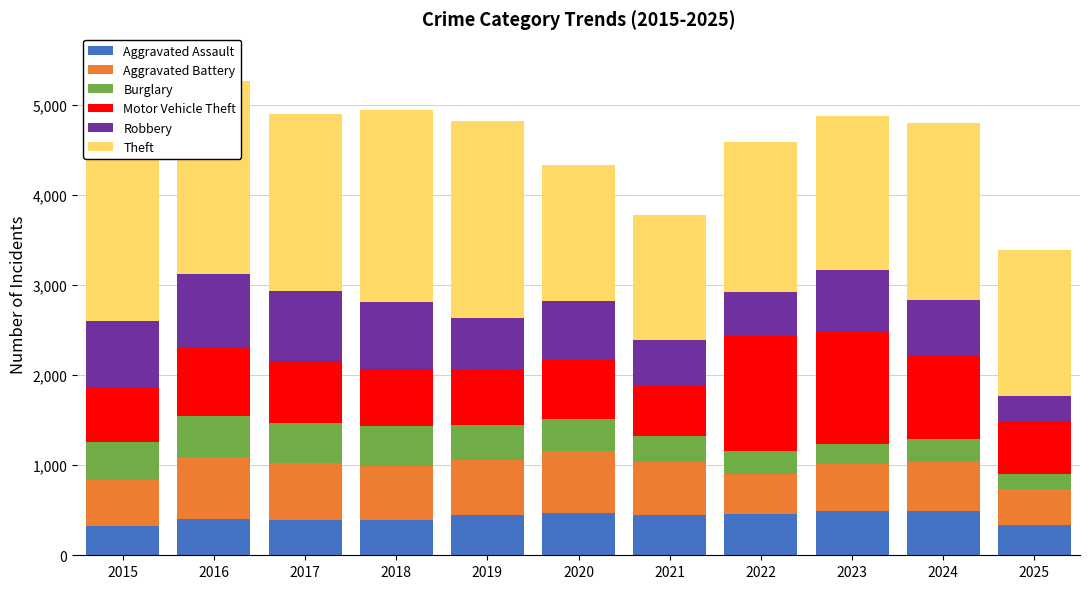

Are the bars grouped side by side (vs. stacked)?

No